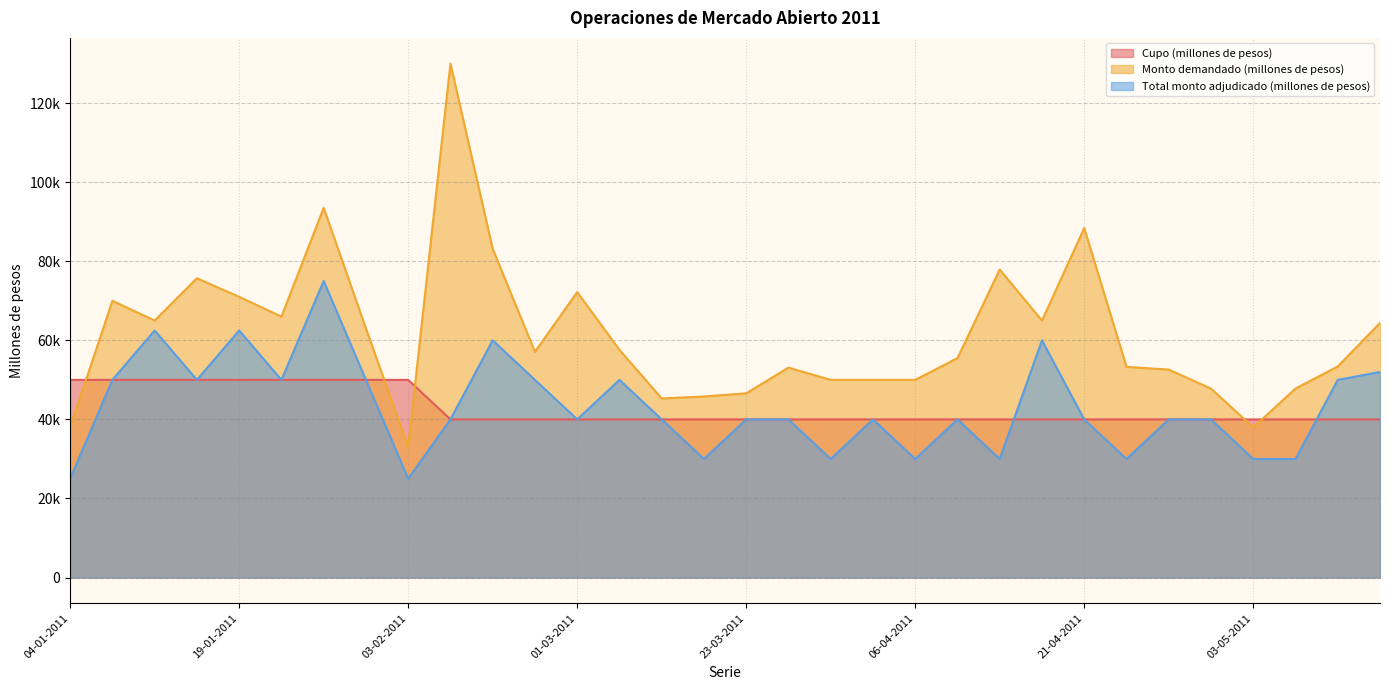

What is the label of the 32nd point from the left?

24-05-2011